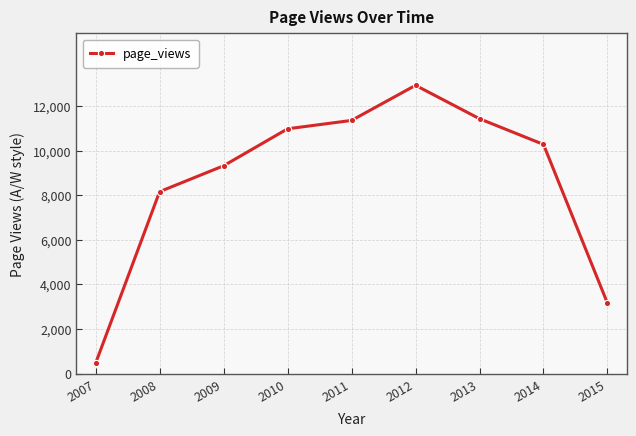

What is the minimum value shown in the chart?

464